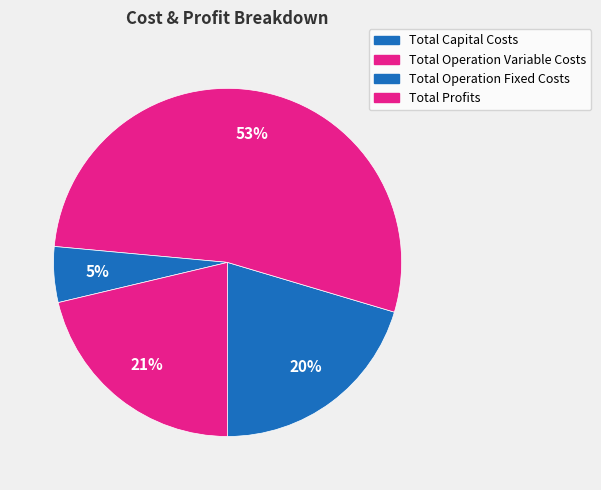

What percentage is the Total Operation Variable Costs slice, to the nearest percent?

53%